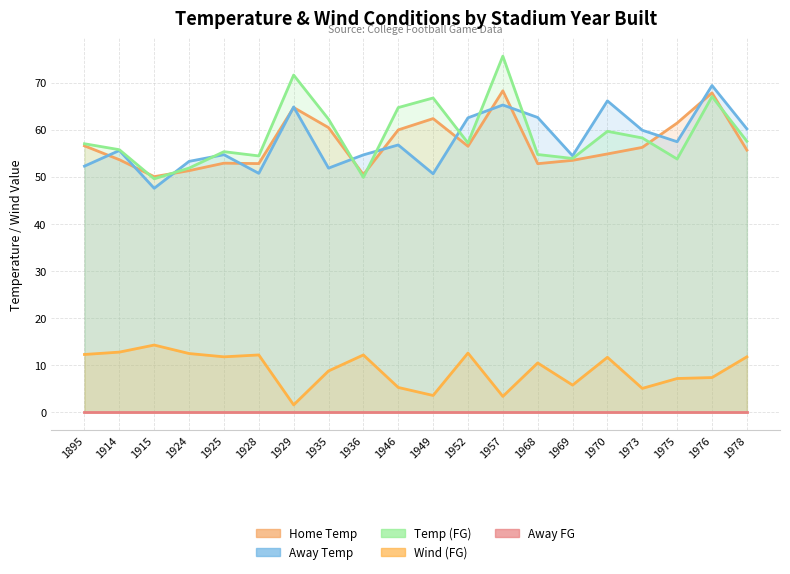

Is it true that Away FG equals 0.0 at 1914?

True